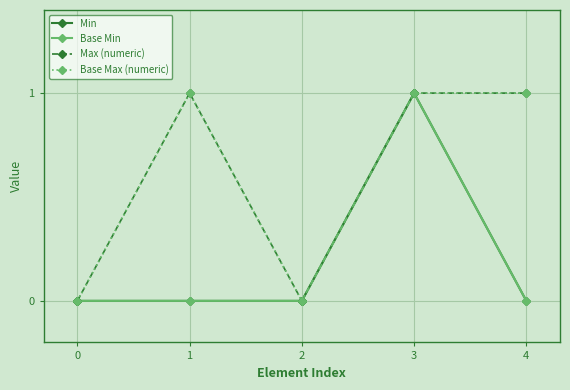

At 4, list the series in order from largest to smallest.

Max (numeric), Base Max (numeric), Min, Base Min